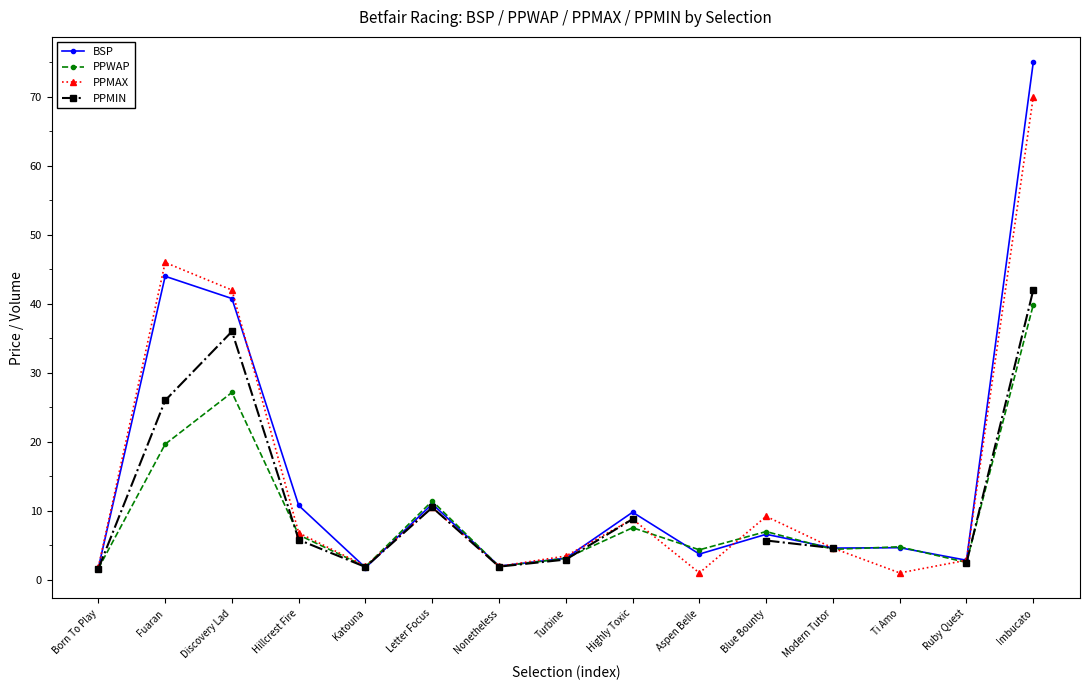

Which series has the largest range (max minus min)?

BSP